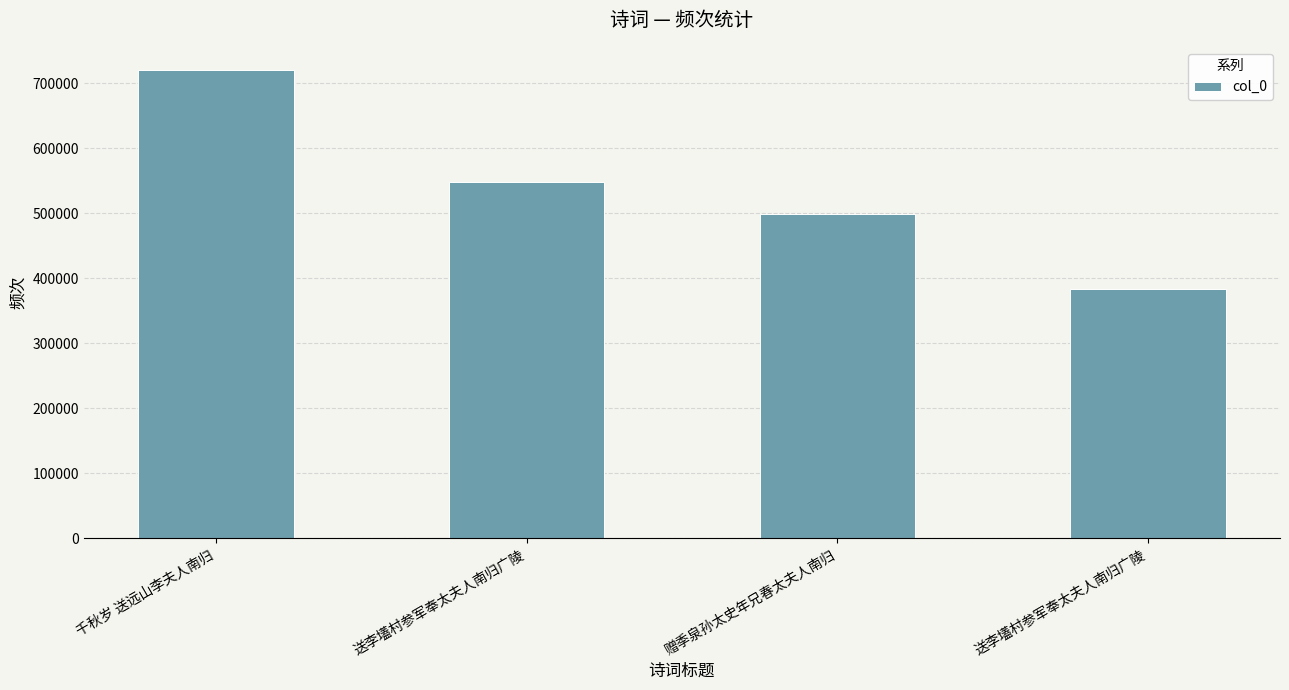

What is the difference between the values at 赠季泉孙太史年兄春太夫人南归 and 送李壒村参军奉太夫人南归广陵?

115797